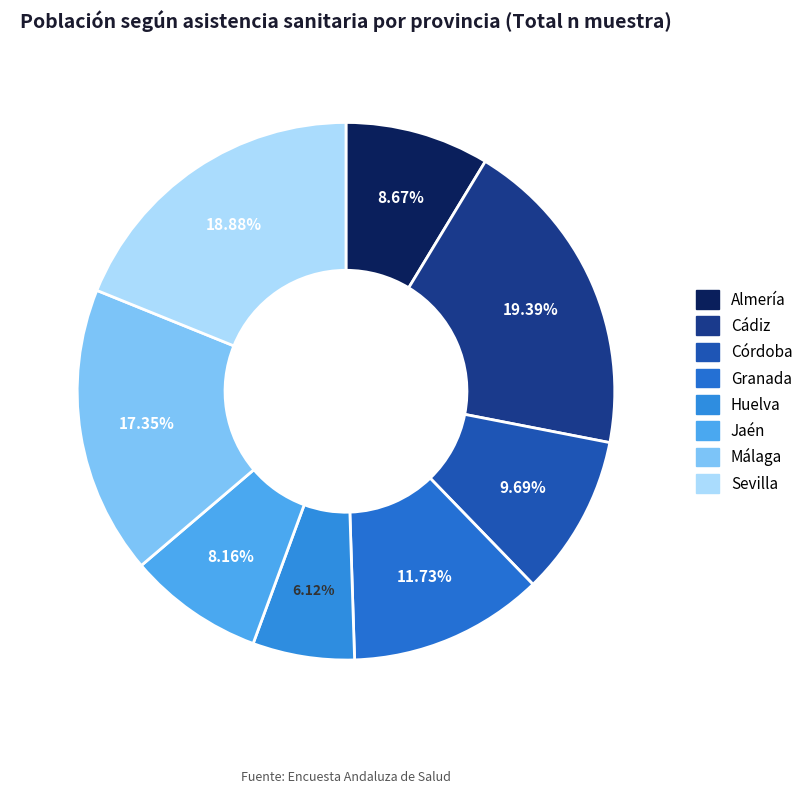

What percentage is NOT represented by Jaén?

91.8%